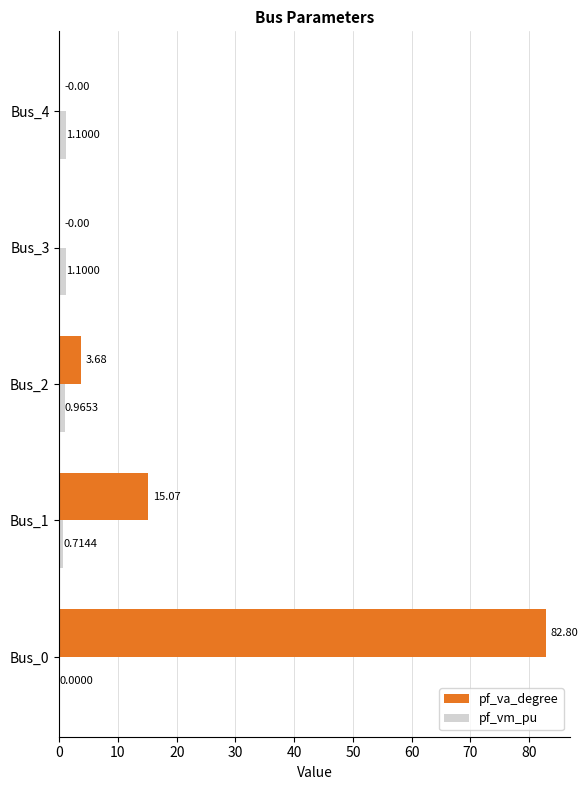

What is the average value of the pf_va_degree series?

20.3